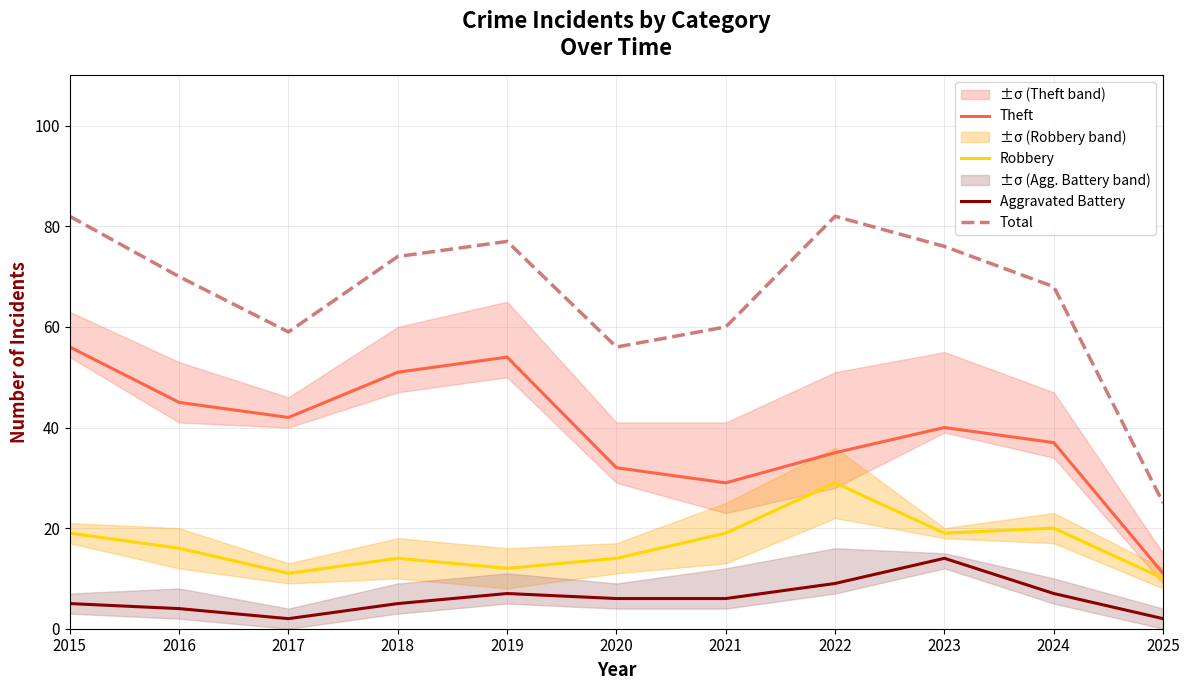

True or false: Robbery and Theft cross at least once.

False